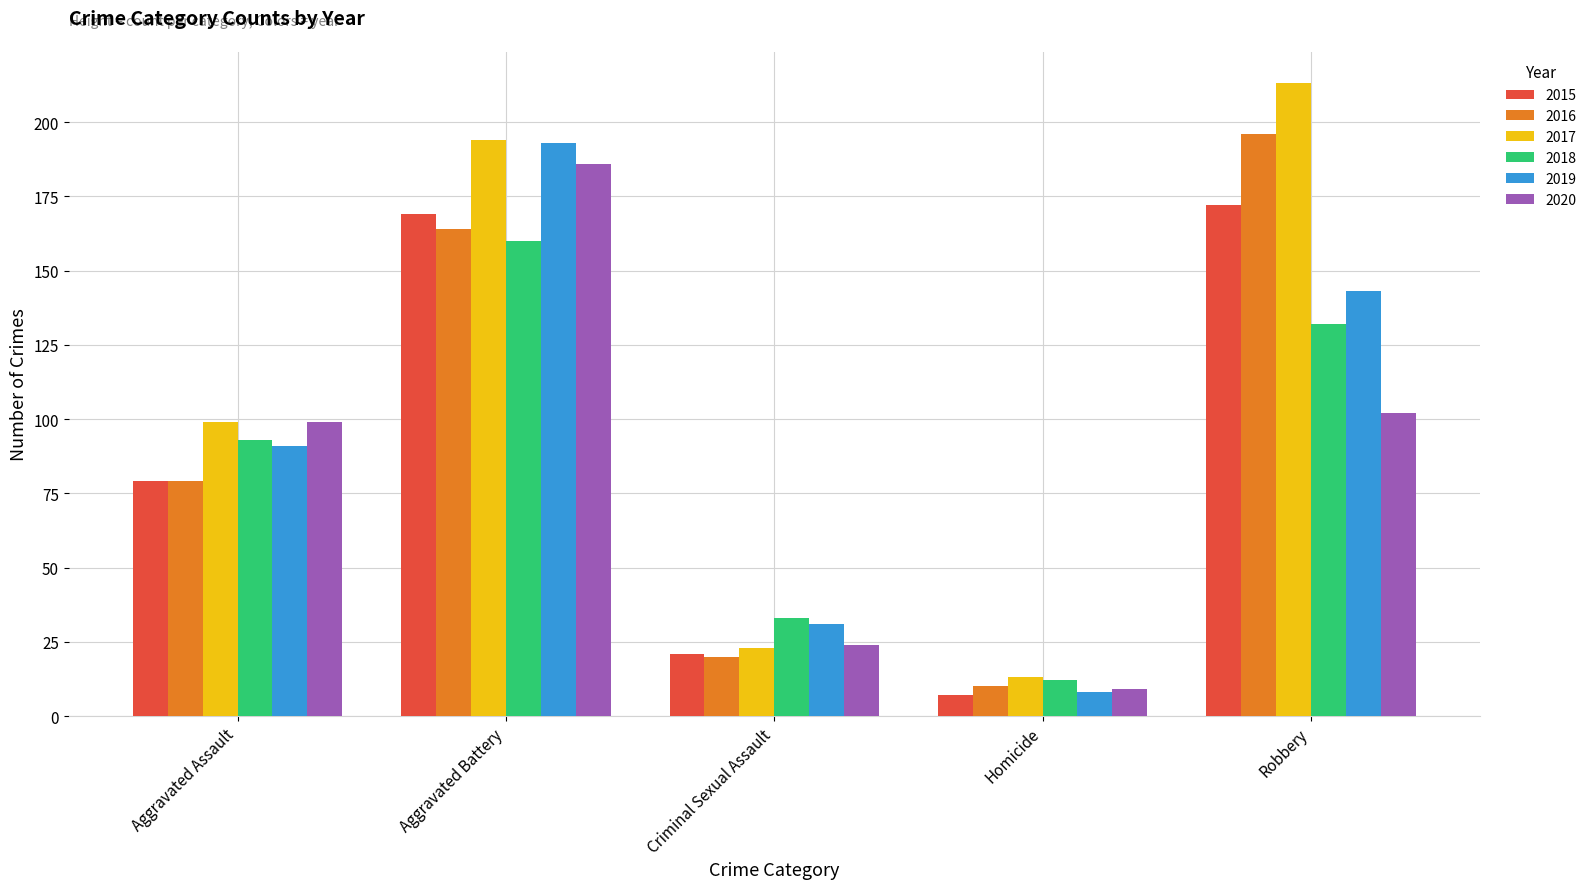

Reading left to right, extract all data points from this chart.

2015: 79	169	21	7	172
2016: 79	164	20	10	196
2017: 99	194	23	13	213
2018: 93	160	33	12	132
2019: 91	193	31	8	143
2020: 99	186	24	9	102